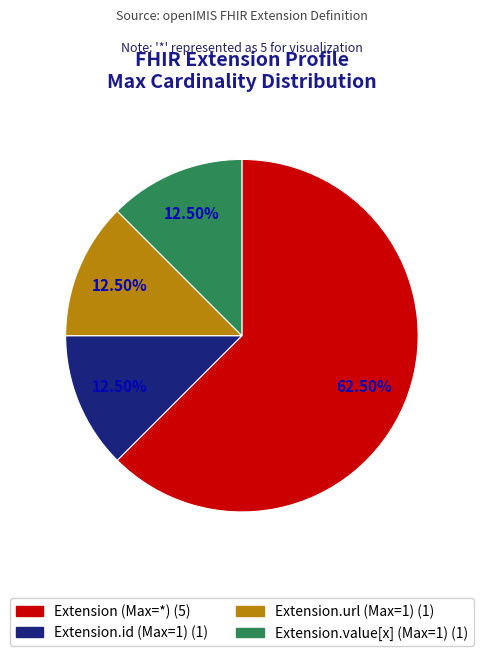

Is there a majority slice in this chart?

Yes